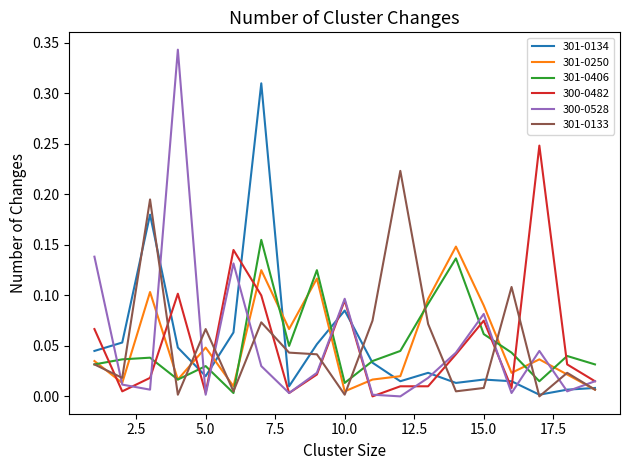

In 301-0250, how many points are lower than both neighbors (excluding endpoints)?

6